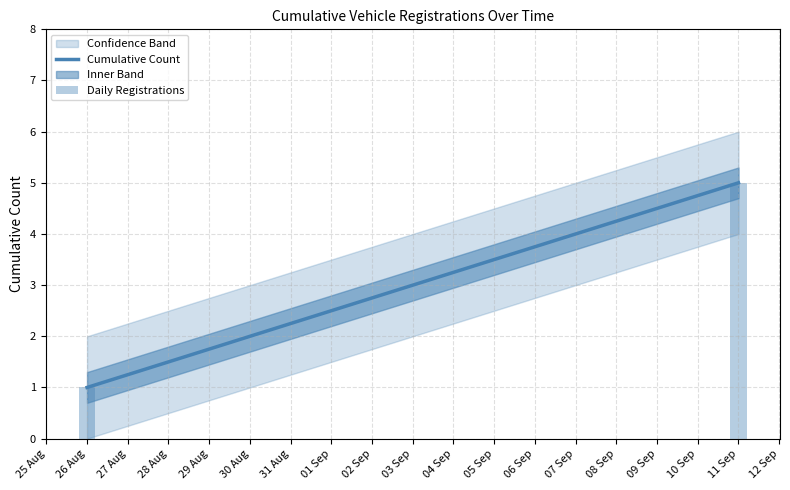

Is it true that the value at 11 Sep is 5?

True